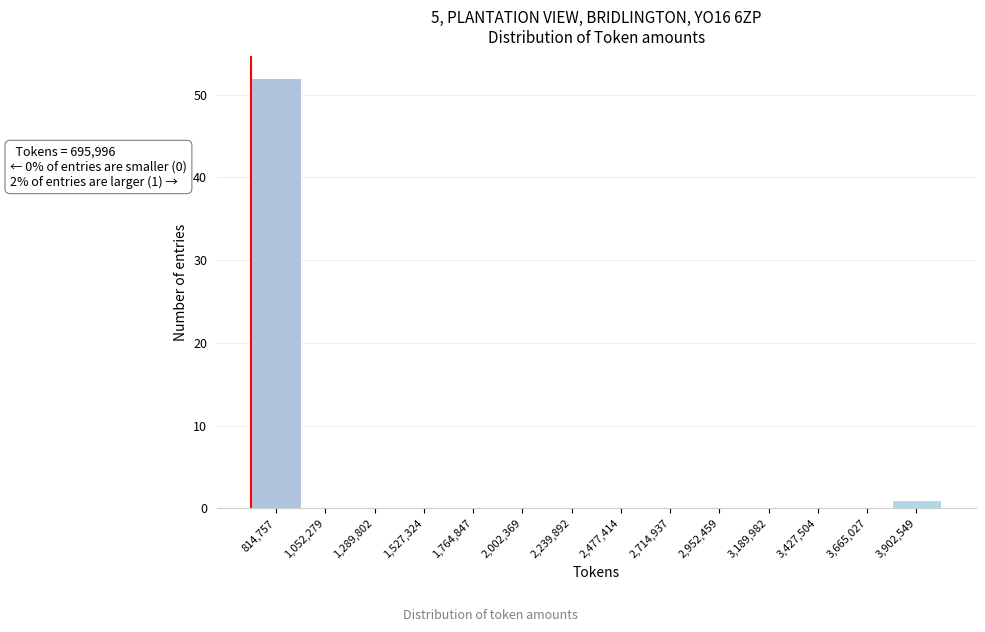

Which range on the x-axis has the tallest bar?

700000 to 950000